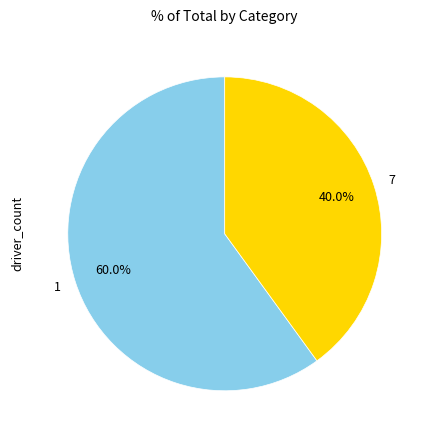

Approximately how many times larger is the value at 1 compared to 7?

1.5